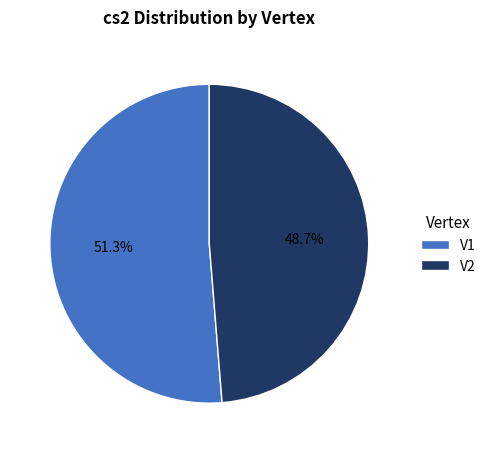

Which has a higher value, V1 or V2?

V1